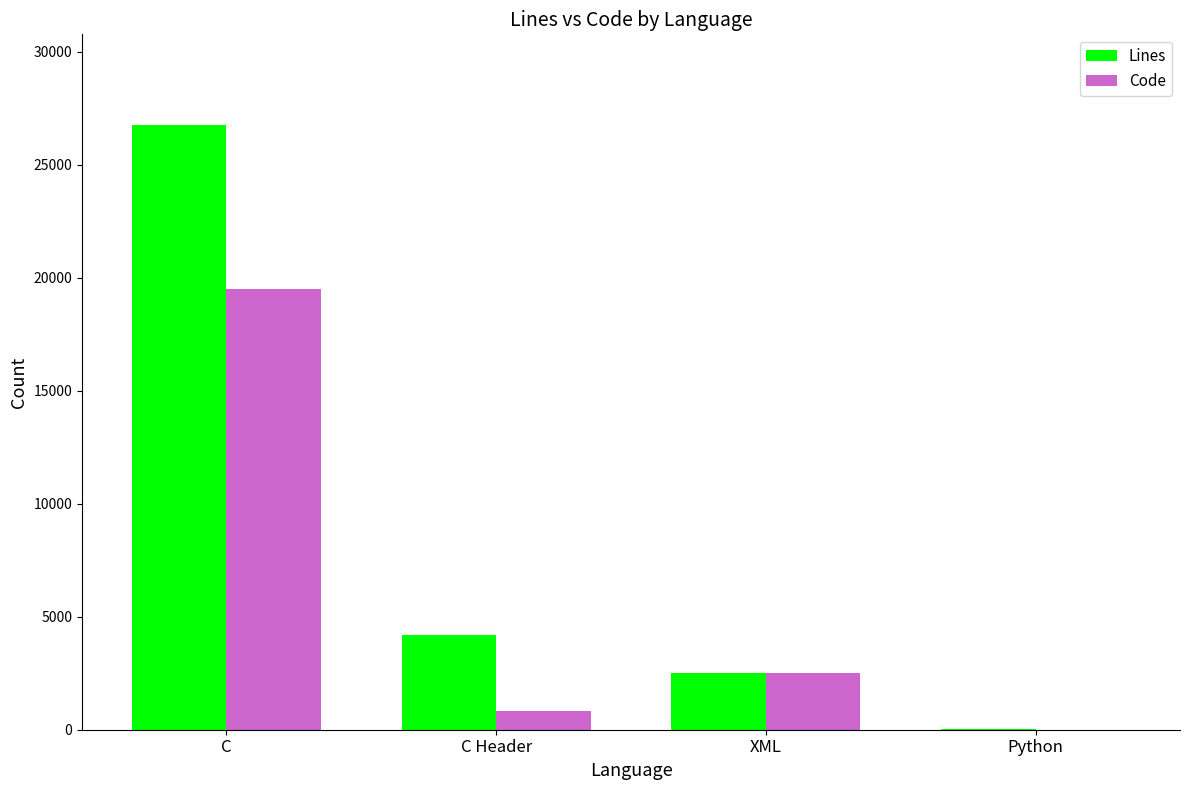

Are the bars grouped side by side (vs. stacked)?

Yes